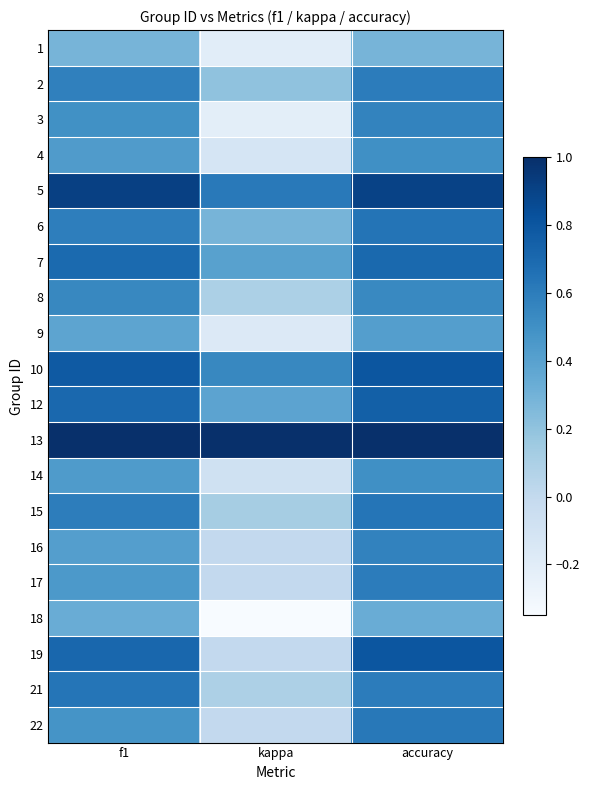

List the series in order of their peak value, lowest first.

1, 18, 9, 4, 14, 8, 3, 16, 2, 17, 22, 15, 21, 6, 7, 12, 10, 19, 5, 13